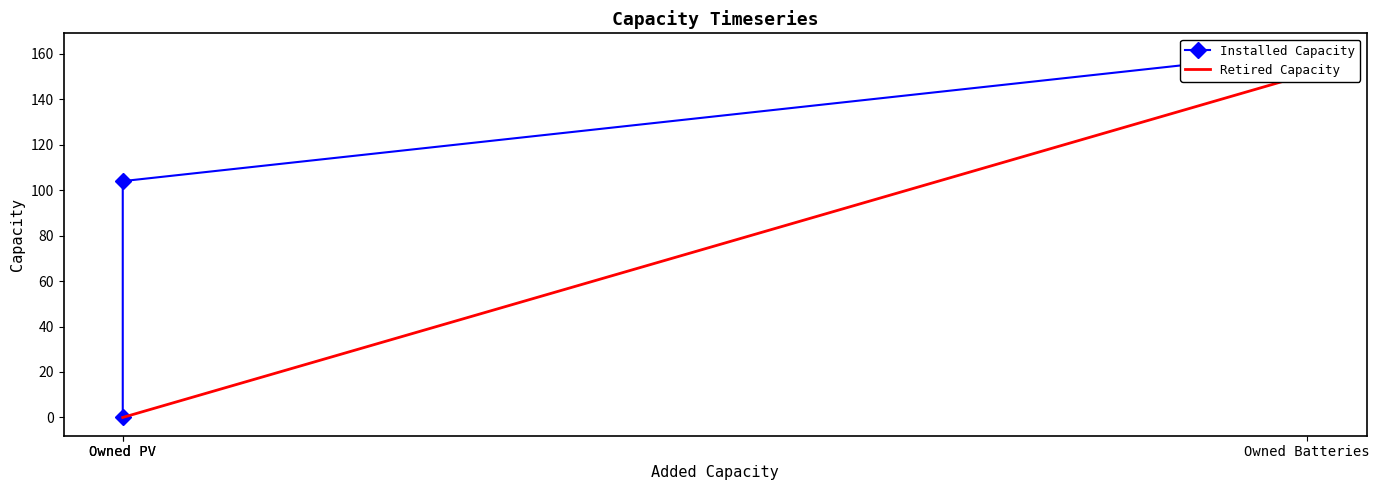

The Installed Capacity series shows 109 at Owned PV. True or false?

False